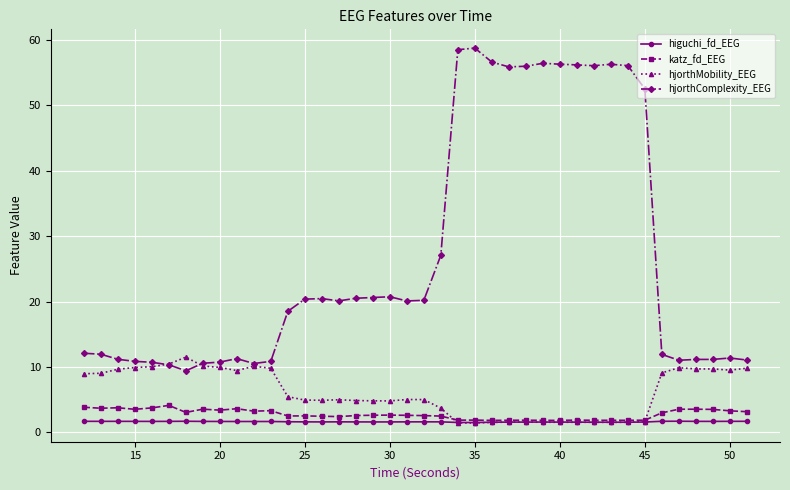

True or false: hjorthComplexity_EEG has more than 0 points higher than both neighbors.

True